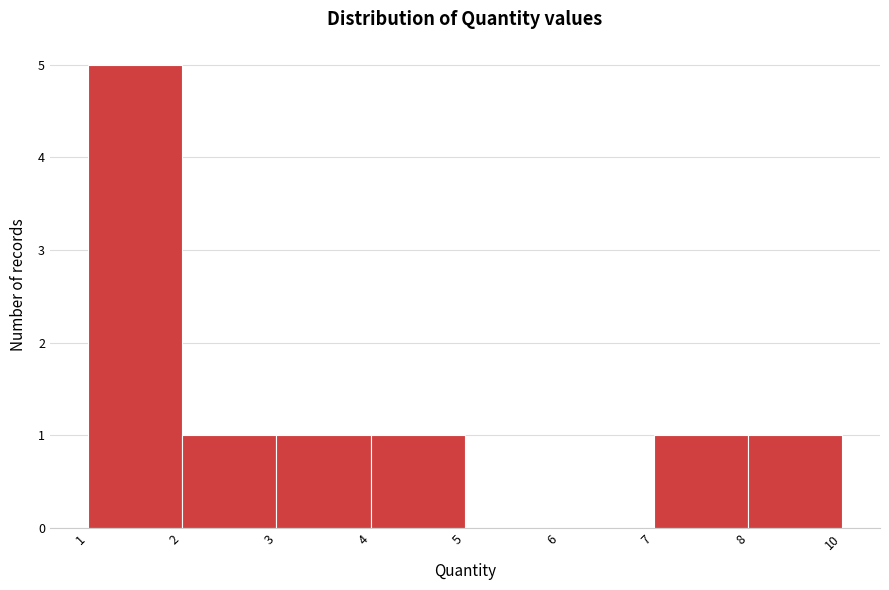

Reading left to right, extract all data points from this chart.

1=5	2=1	3=1	4=1	5=0	6=0	7=1	8=1